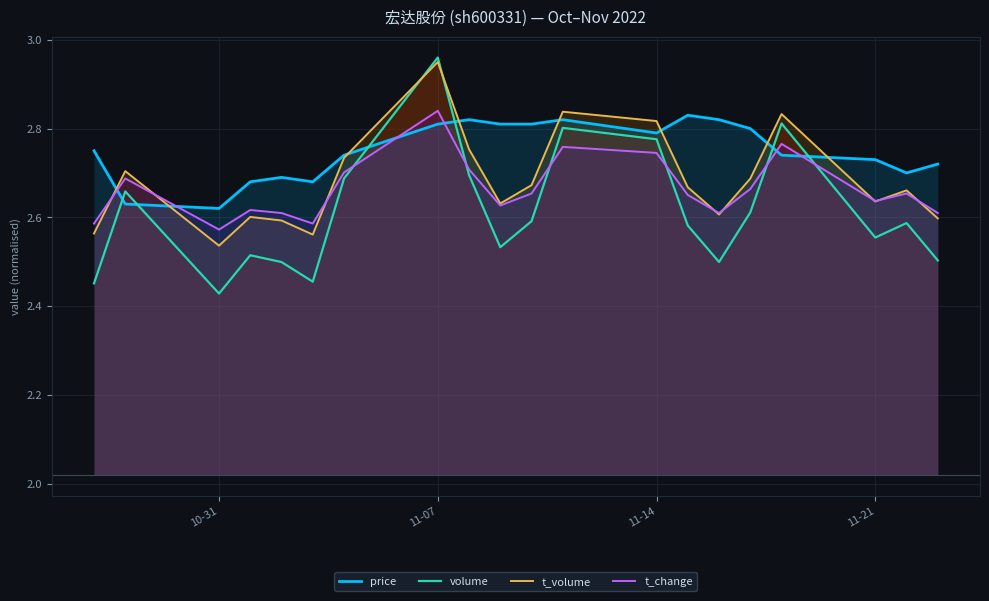

True or false: volume has a value of 3.3 at 10-31.

False